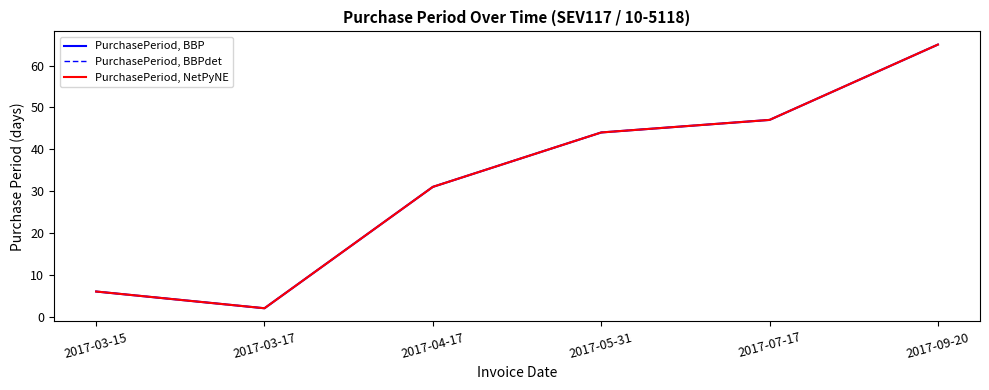

In PurchasePeriod, BBPdet, how many points are lower than both neighbors (excluding endpoints)?

1